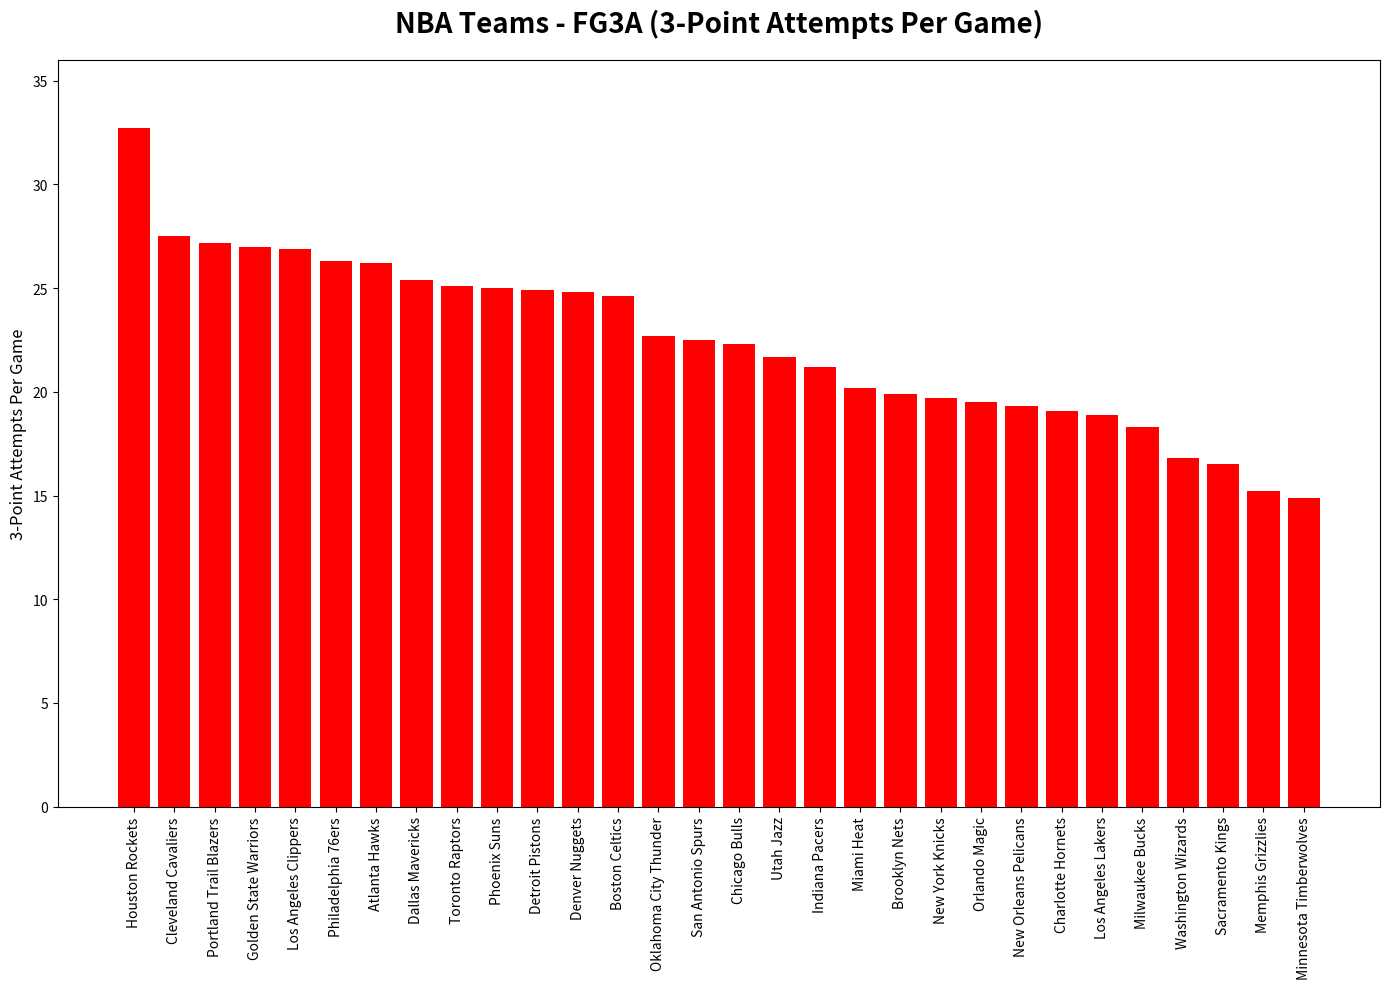

At which category does the chart reach its minimum across all series?

Minnesota Timberwolves